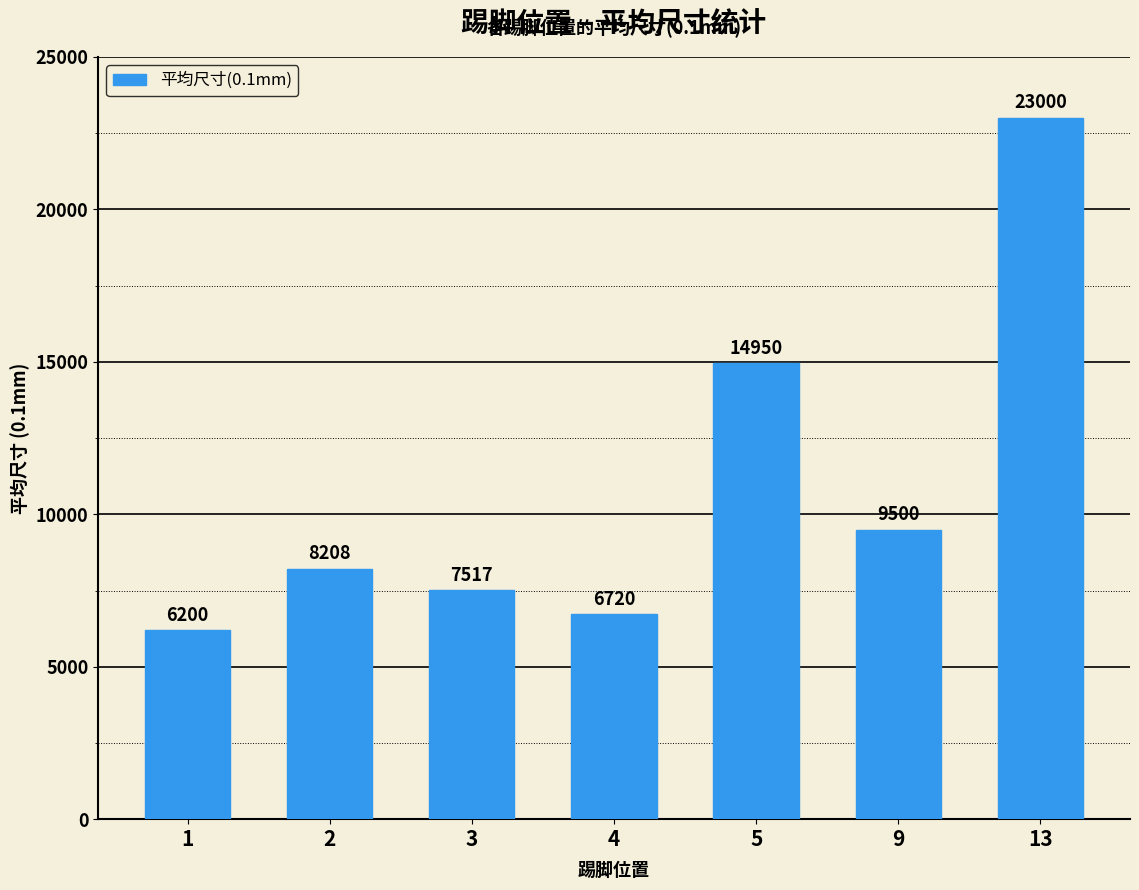

Does the chart contain stacked bars?

No